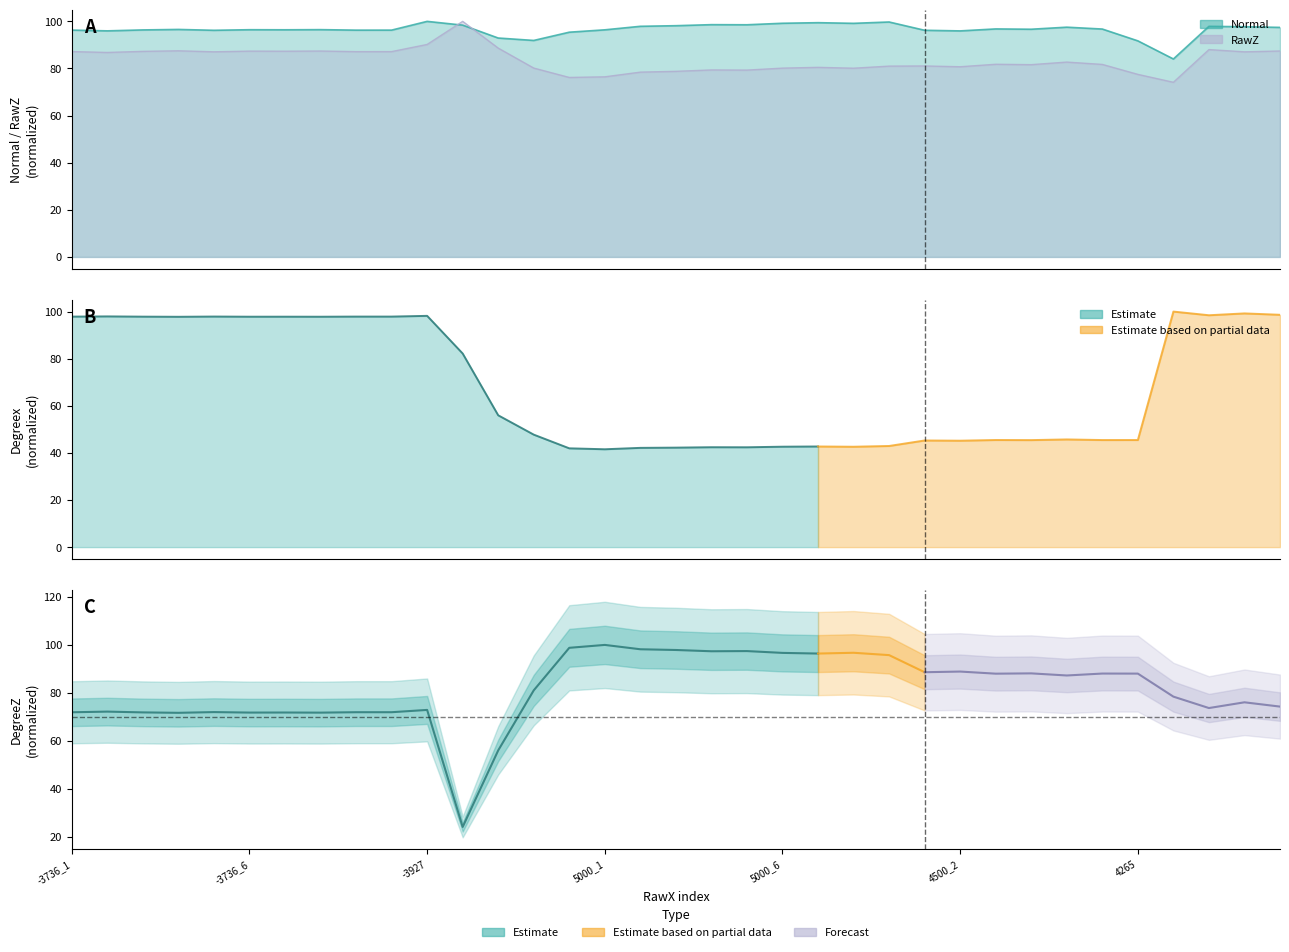

Reading left to right, list all the values displayed in this chart.

Normal: 96.3	96.0	96.4	96.6	96.2	96.5	96.4	96.5	96.3	96.3	100.0	98.4	92.9	91.9	95.4	96.4	97.9	98.2	98.6	98.6	99.2	99.4	99.2	99.7	96.2	96.0	96.8	96.7	97.5	96.7	91.7	84.0	97.9	97.7	97.4
RawZ: 87.2	86.8	87.3	87.5	87.1	87.4	87.3	87.4	87.2	87.2	90.2	100.0	88.7	80.2	76.2	76.5	78.5	78.8	79.4	79.3	80.2	80.5	80.1	81.0	81.1	80.7	81.8	81.6	82.7	81.7	77.5	74.1	88.0	87.1	87.4